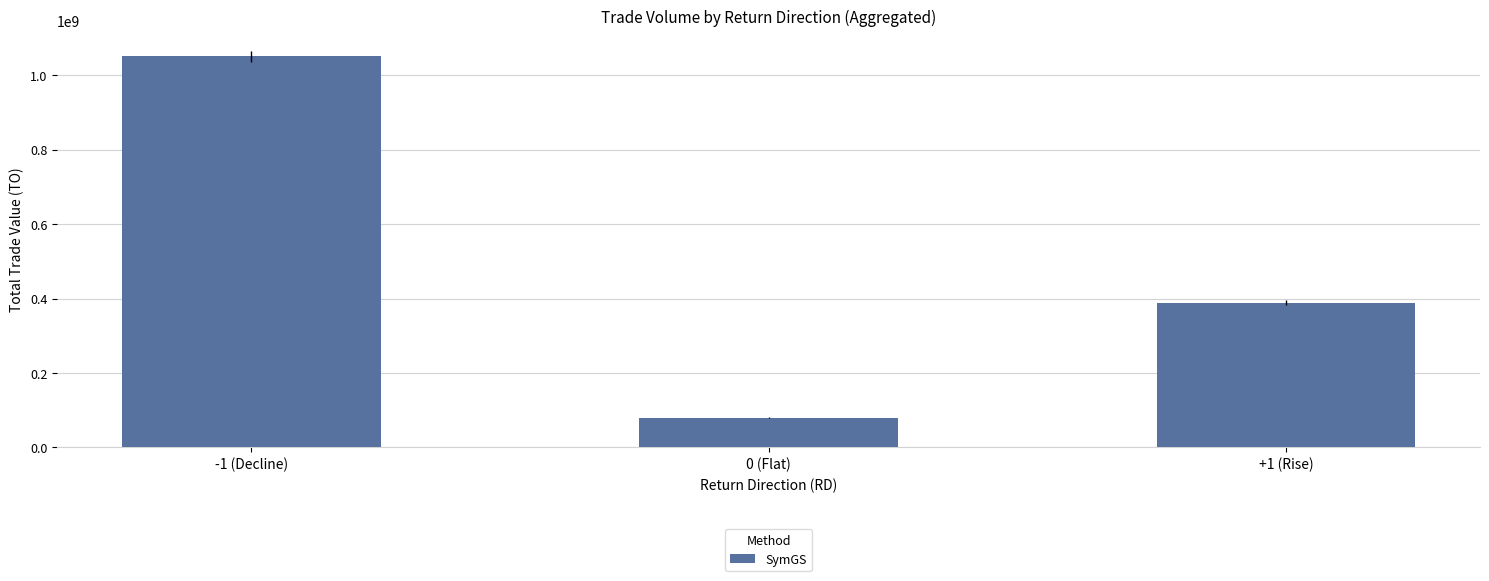

Does the chart contain any negative values?

No